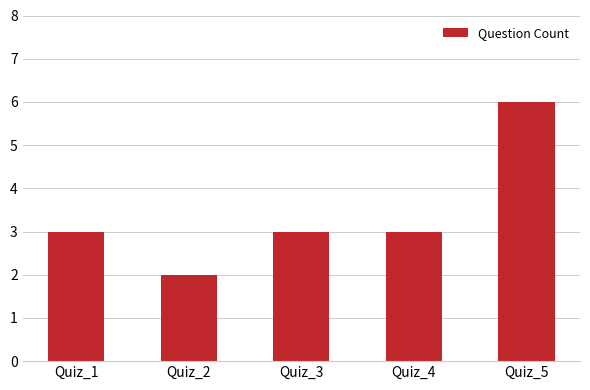

How many series are shown in this chart?

1